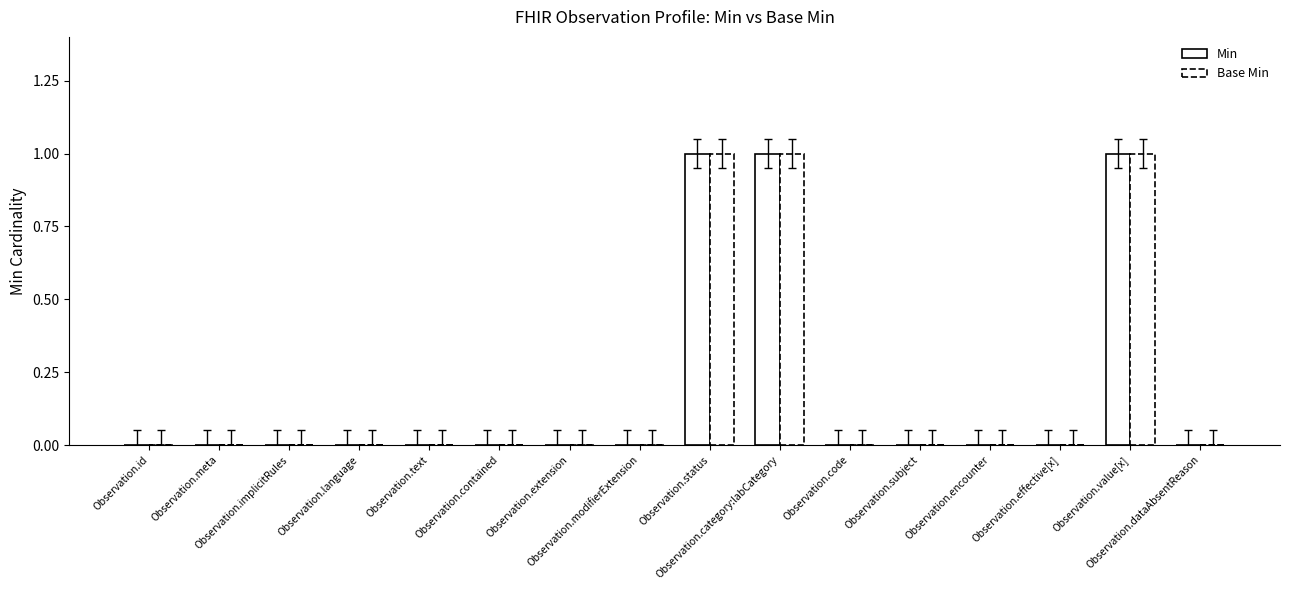

Which category has the lowest value in the Min series?

Observation.id